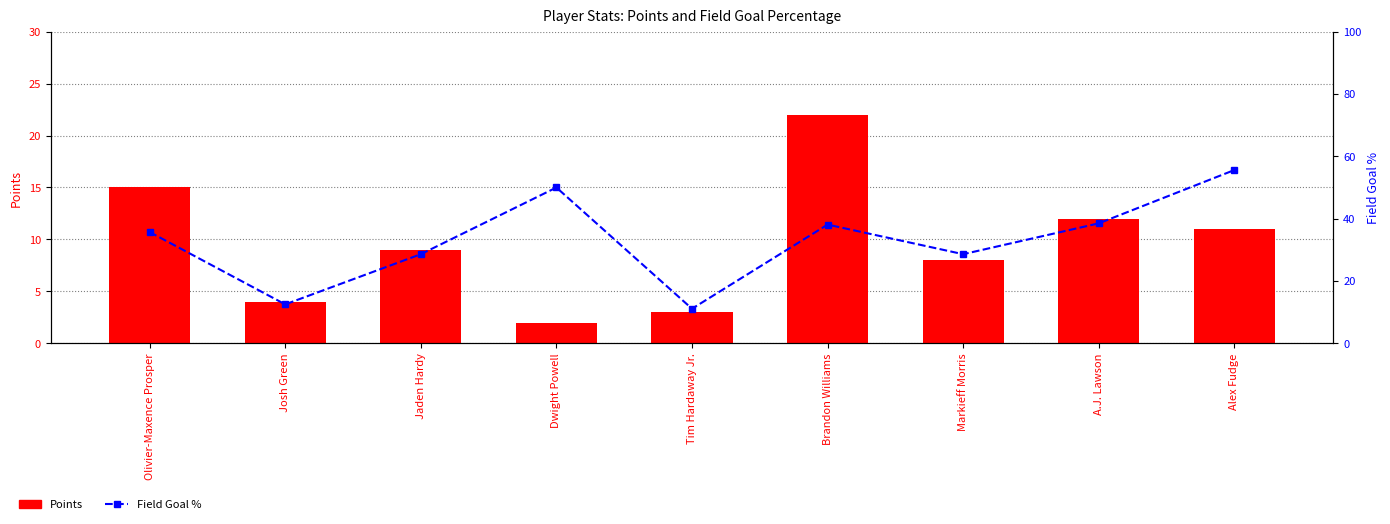

Reading right to left, extract all data points from this chart.

Points: Alex Fudge=11.0	A.J. Lawson=12.0	Markieff Morris=8.0	Brandon Williams=22.0	Tim Hardaway Jr.=3.0	Dwight Powell=2.0	Jaden Hardy=9.0	Josh Green=4.0	Olivier-Maxence Prosper=15.0
Field Goal %: Alex Fudge=55.6	A.J. Lawson=38.5	Markieff Morris=28.6	Brandon Williams=38.1	Tim Hardaway Jr.=11.1	Dwight Powell=50.0	Jaden Hardy=28.6	Josh Green=12.5	Olivier-Maxence Prosper=35.7